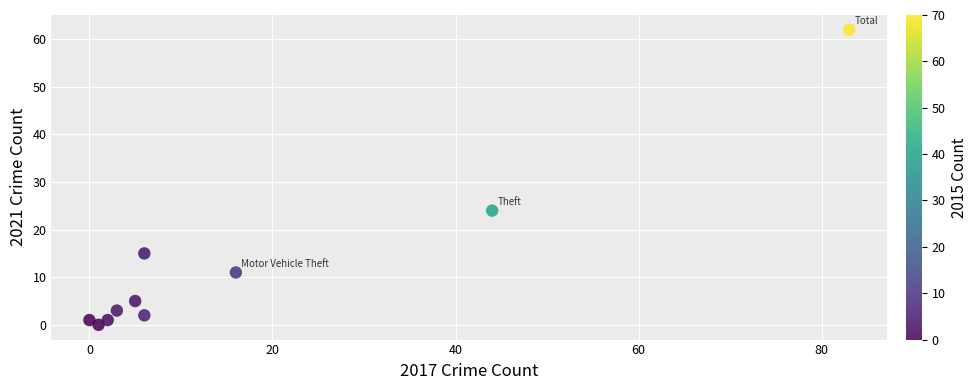

What is the range of Y values (max minus min)?

62